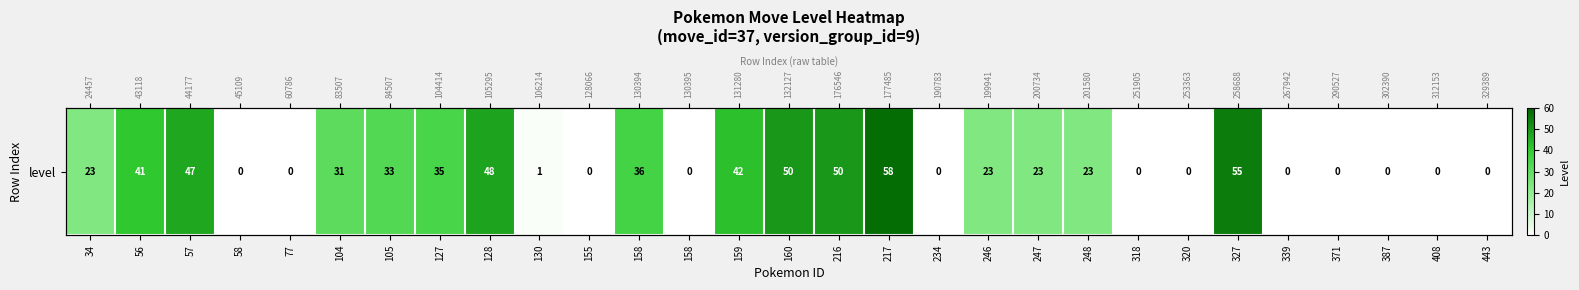

What is the difference between the second highest and minimum values?

55